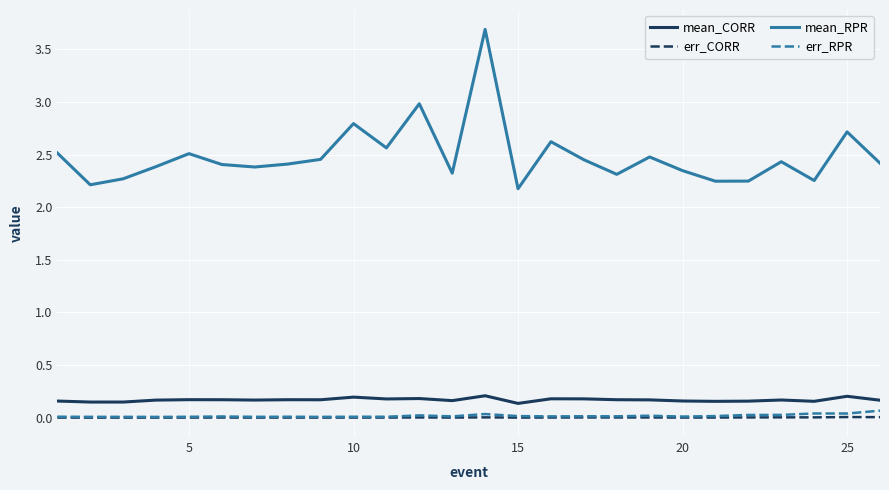

Which series has the largest total across all categories?

mean_RPR